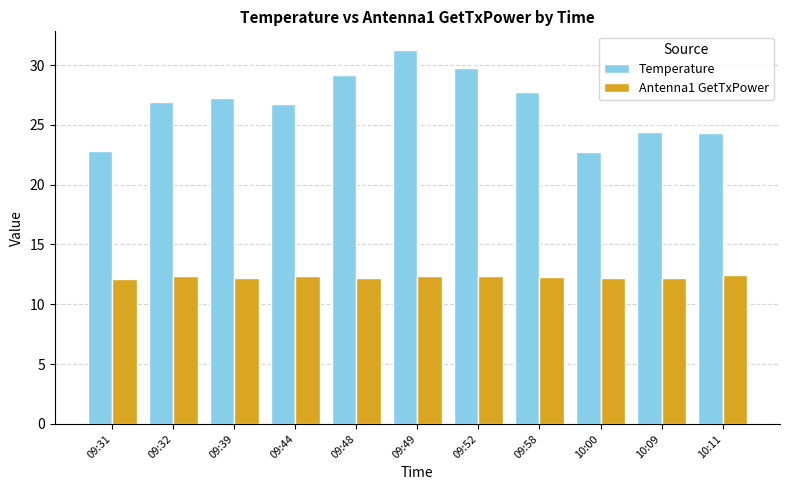

How many categories are shown in the chart?

11